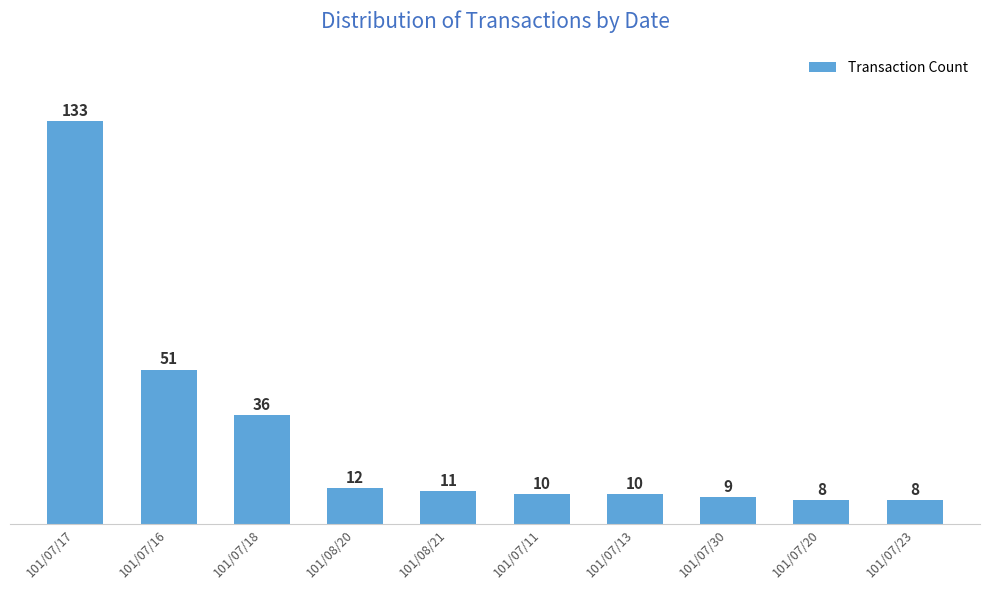

Is it true that the value at 101/07/13 is 18?

False